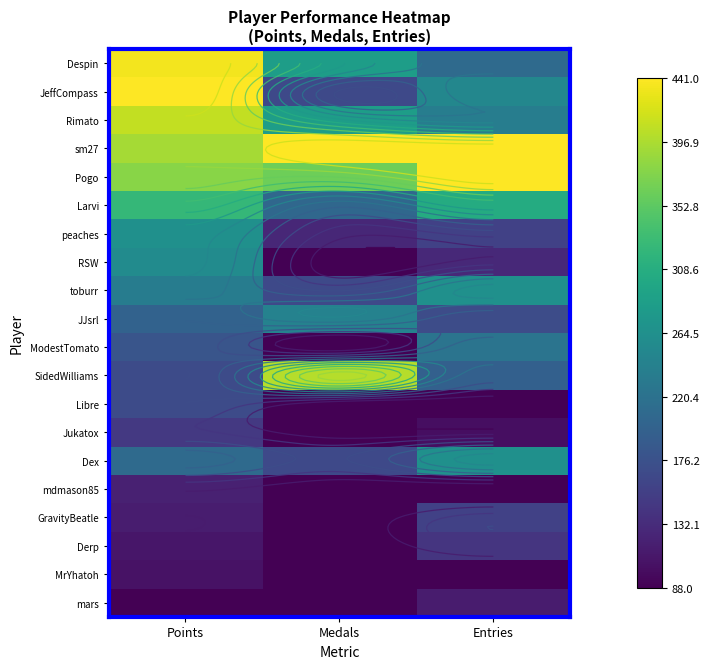

Which series has the largest range (max minus min)?

JeffCompass